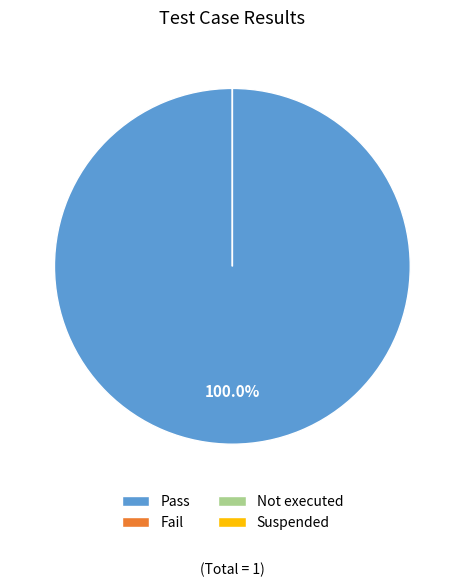

Count the number of slices in the pie.

4